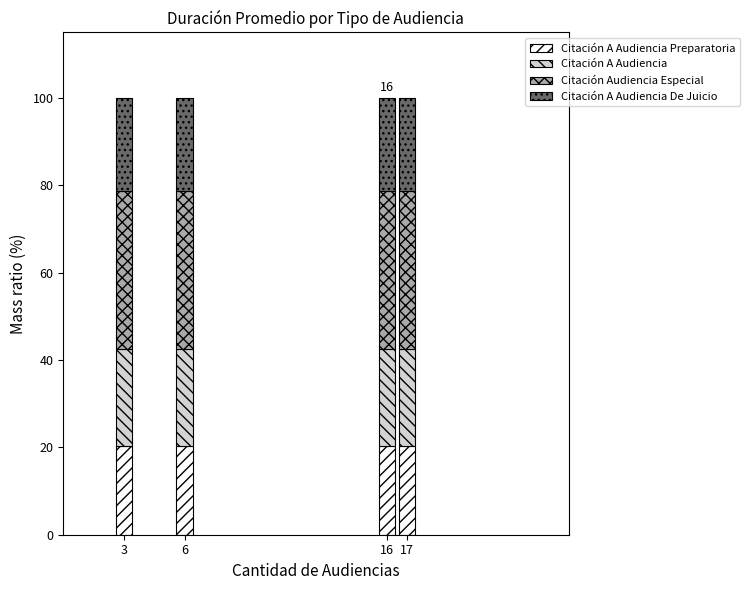

What is the total value across all series at 17?

100.0